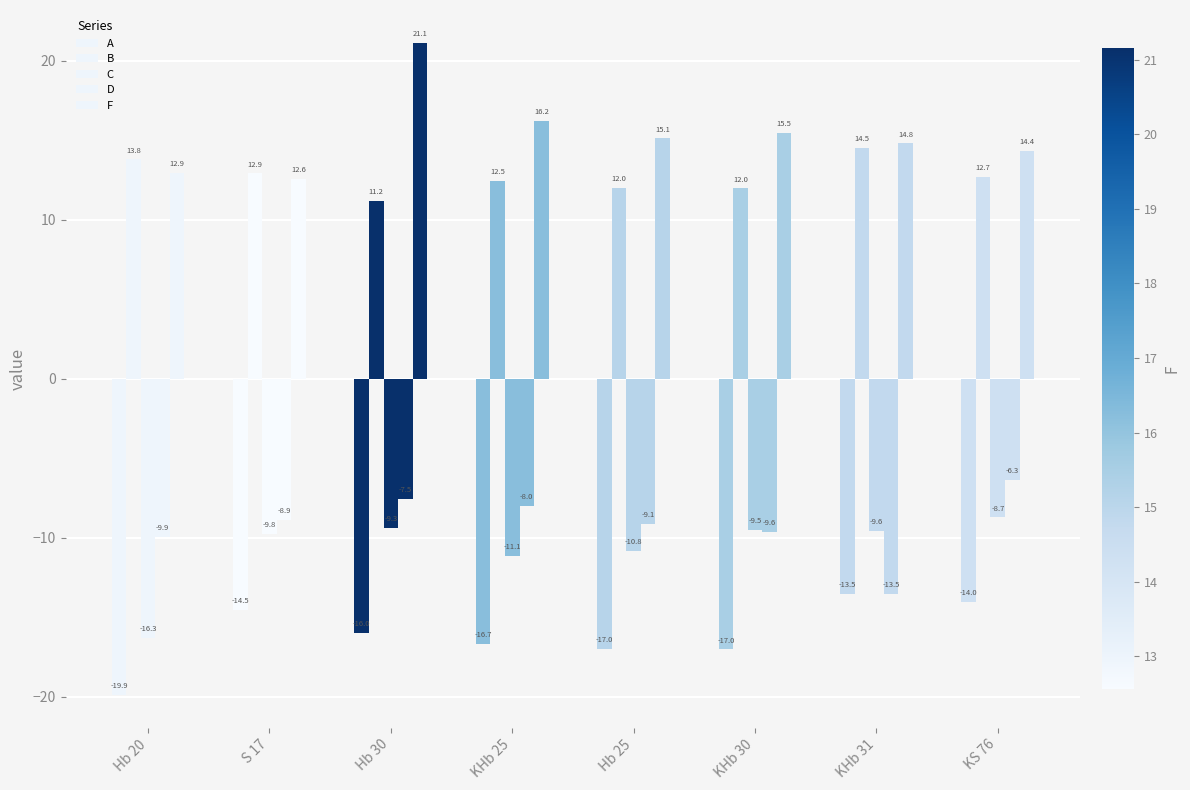

What is the label of the 7th bar from the left?

KHb 31